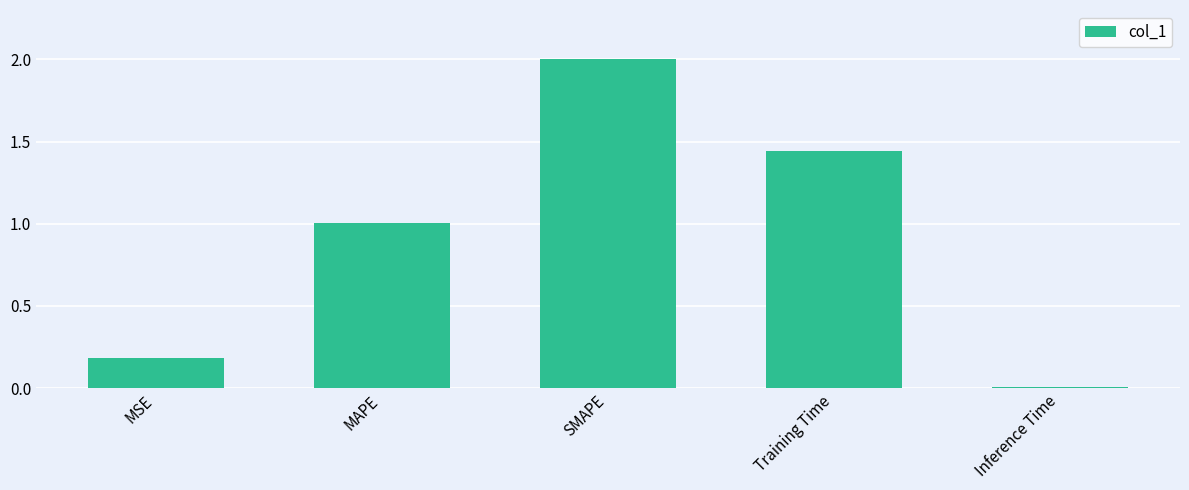

What is the change in value from MAPE to Inference Time?

-1.0